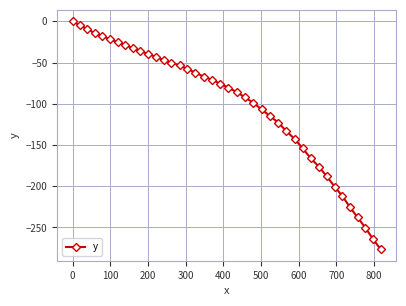

What is the value of the 10th point from the left?

-36.3